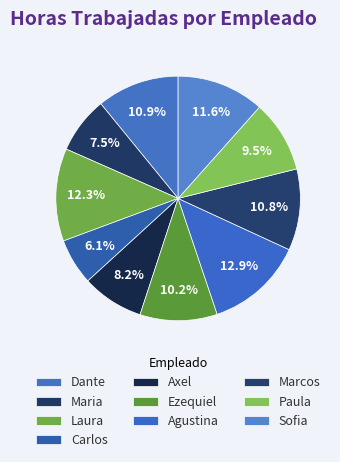

Which slice is the smallest?

Carlos